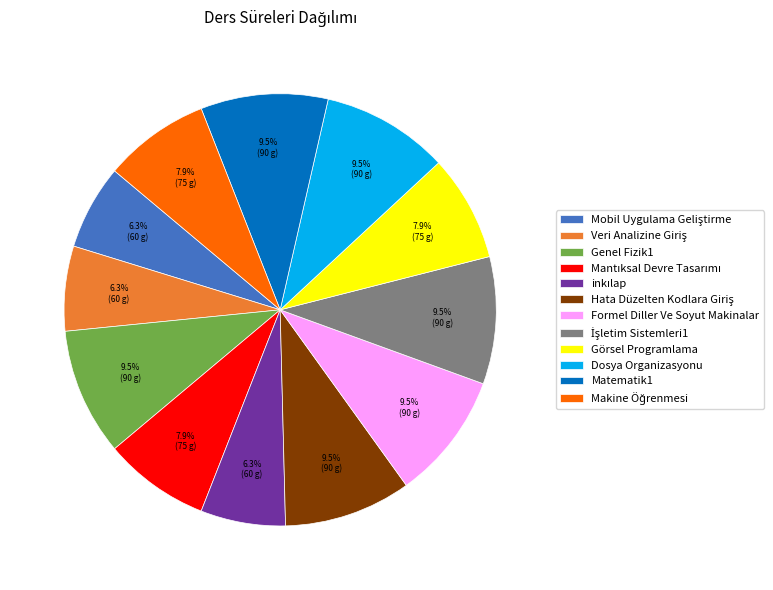

What percentage do Dosya Organizasyonu and Görsel Programlama together represent?

17.5%